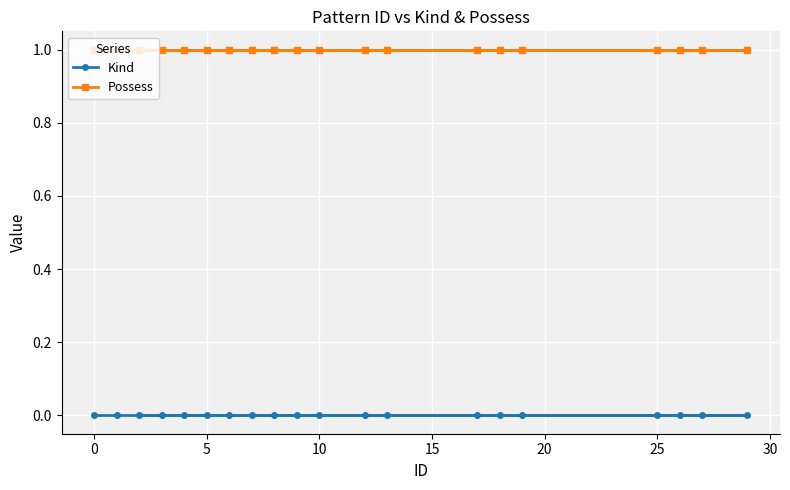

Reading left to right, extract all data points from this chart.

Kind: 0	0	0	0	0	0	0	0	0	0	0	0	0	0	0	0	0	0	0	0
Possess: 1	1	1	1	1	1	1	1	1	1	1	1	1	1	1	1	1	1	1	1